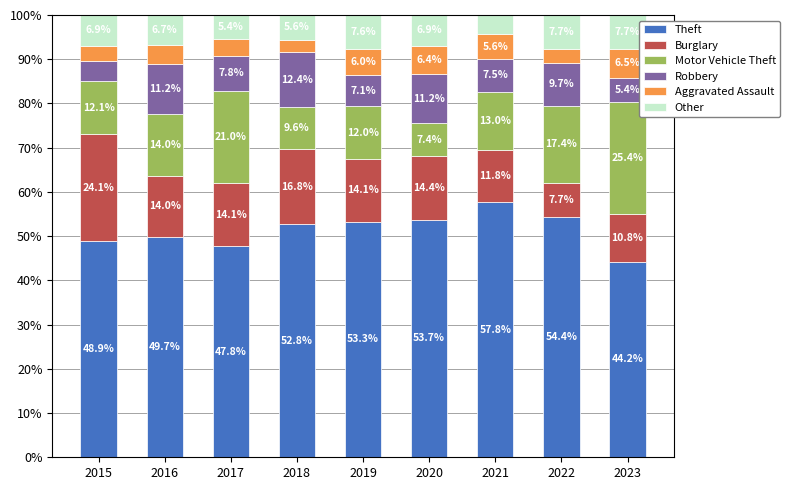

What is the difference between the second highest and second lowest values in the Theft series?

6.6